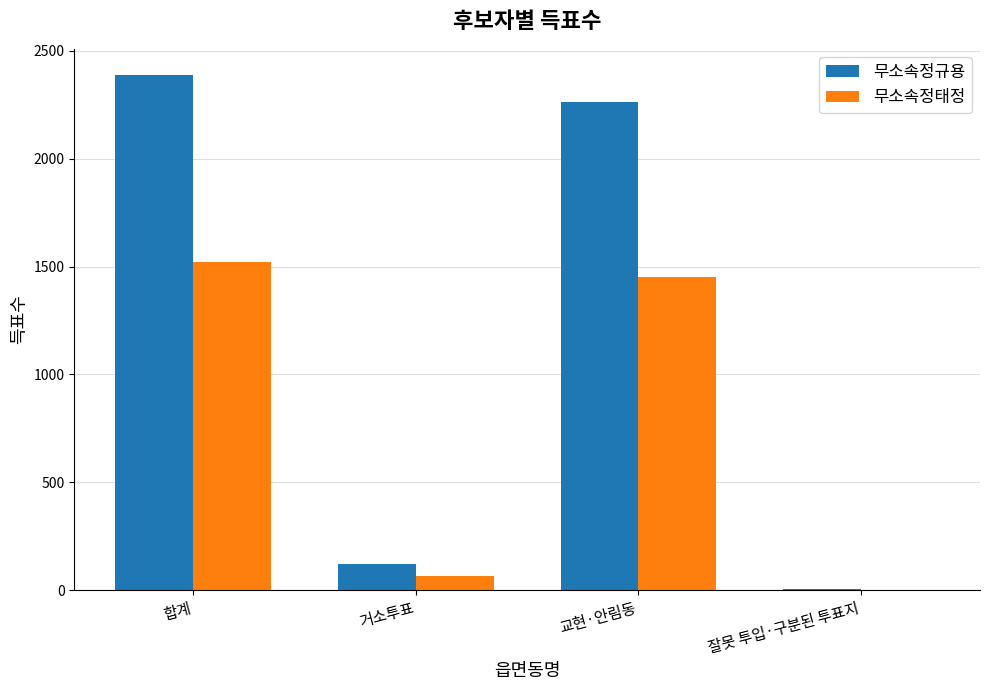

What is the total value across all series at 합계?

3910